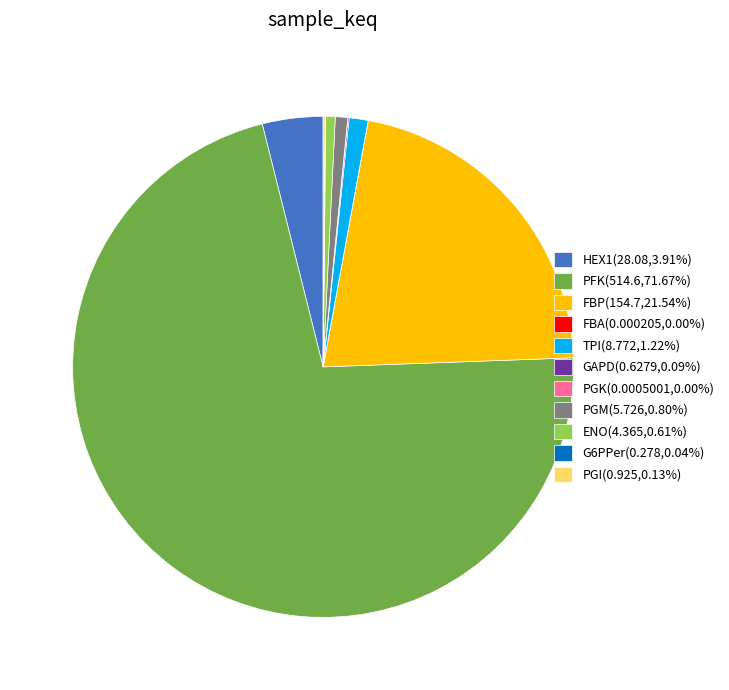

Do PGM(5.726,0.80%) and ENO(4.365,0.61%) together represent more than half of the pie?

No